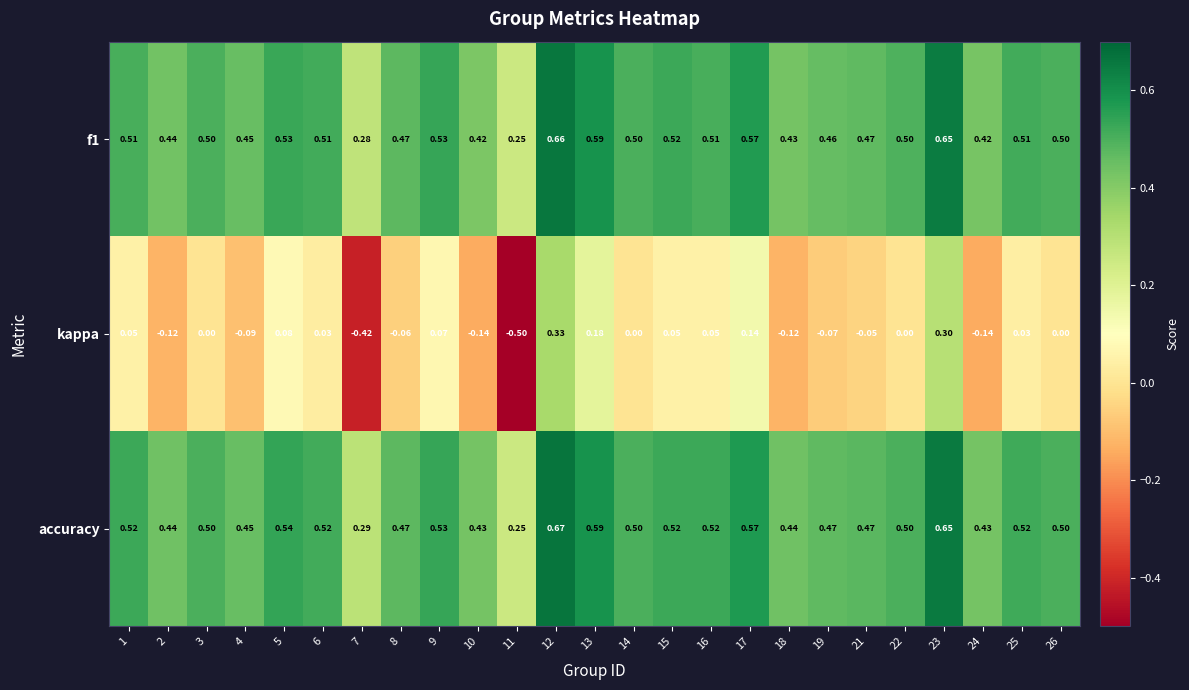

What is the total value across all series at 6?

1.1